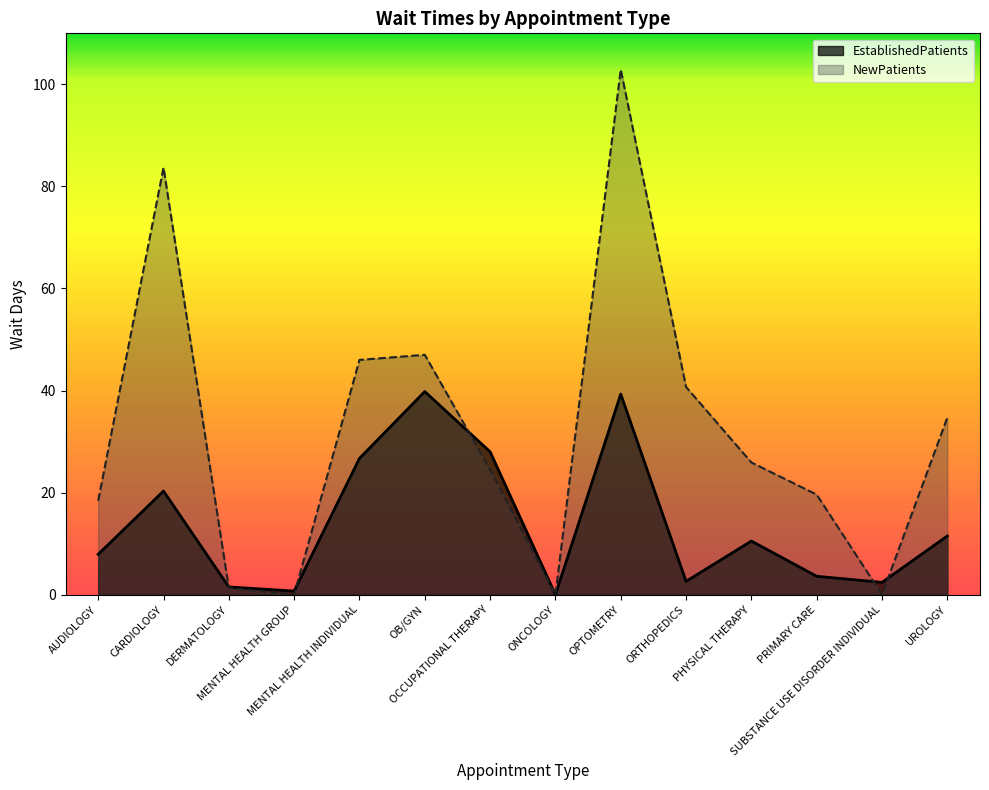

The value of NewPatients at MENTAL HEALTH INDIVIDUAL is 70.1. True or false?

False